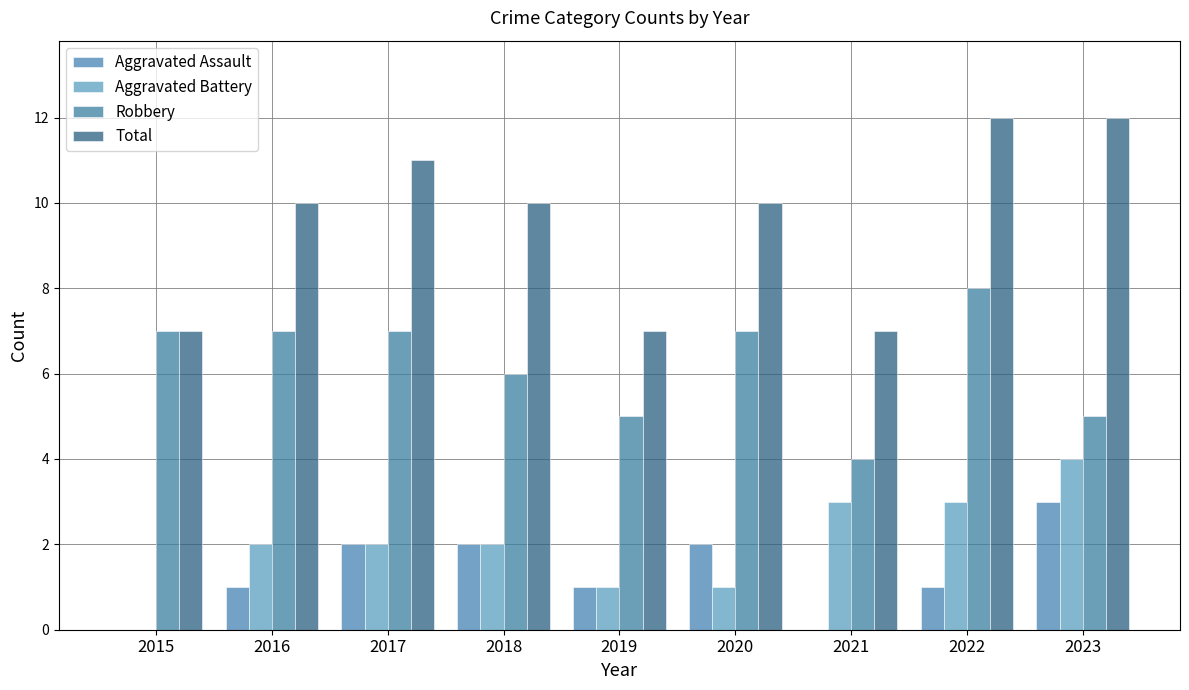

Reading left to right, extract all data points from this chart.

Aggravated Assault: 2015=0	2016=1	2017=2	2018=2	2019=1	2020=2	2021=0	2022=1	2023=3
Aggravated Battery: 2015=0	2016=2	2017=2	2018=2	2019=1	2020=1	2021=3	2022=3	2023=4
Robbery: 2015=7	2016=7	2017=7	2018=6	2019=5	2020=7	2021=4	2022=8	2023=5
Total: 2015=7	2016=10	2017=11	2018=10	2019=7	2020=10	2021=7	2022=12	2023=12